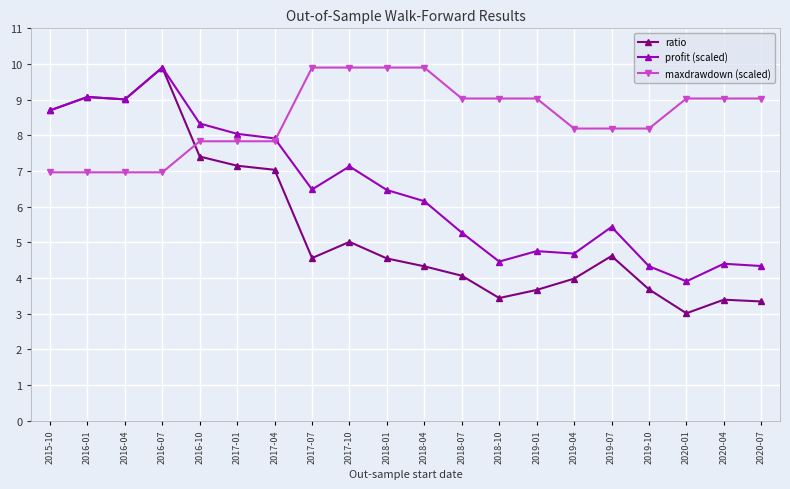

Which series changed the most between 2016-04 and 2018-01?

ratio